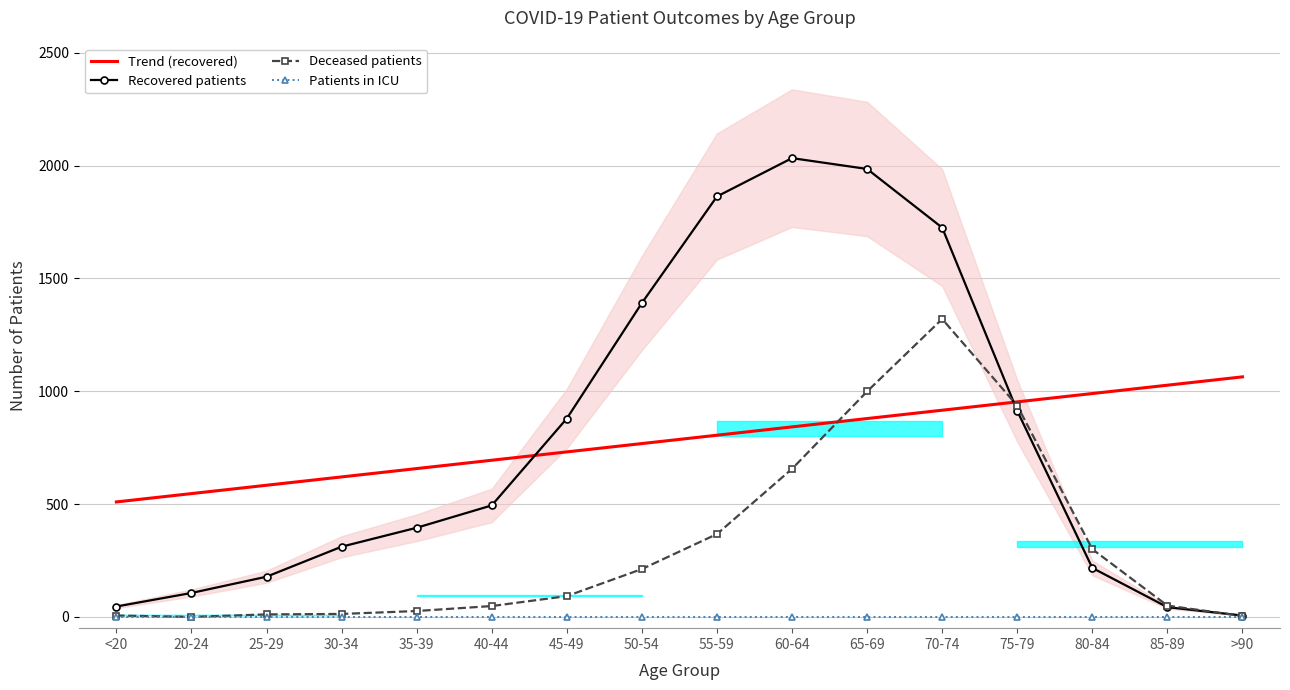

What is the difference between the highest and lowest values at 60-64?

2033.0